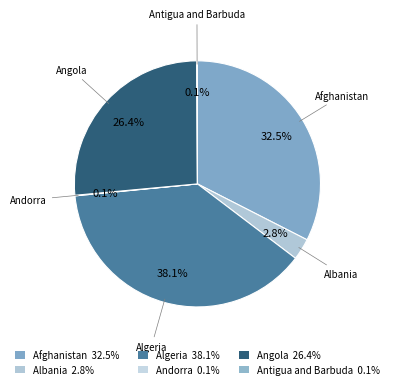

What portion of the pie excludes Afghanistan?

67.5%